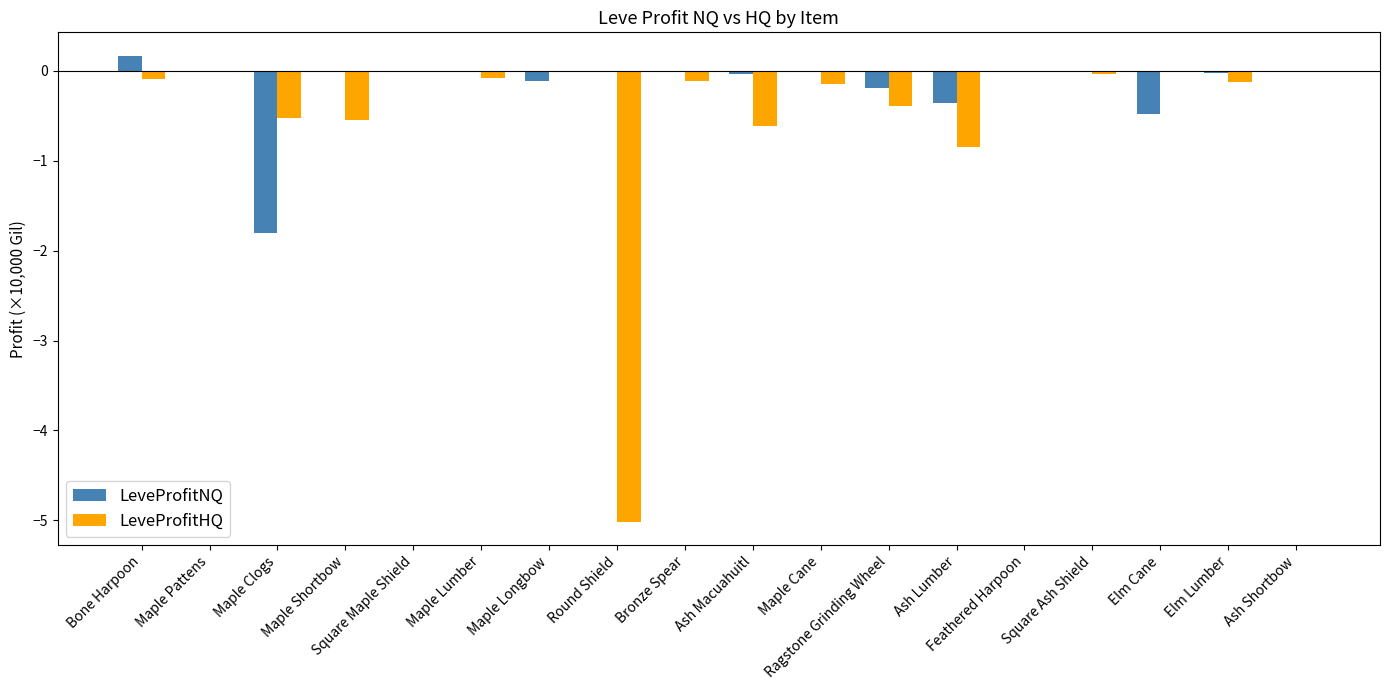

How many groups of bars are there?

18